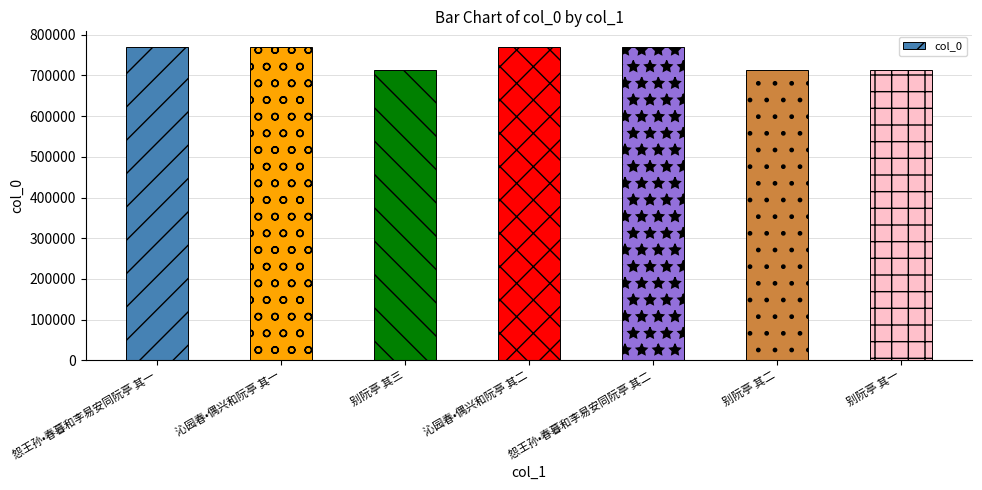

What is the minimum value shown in the chart?

714232